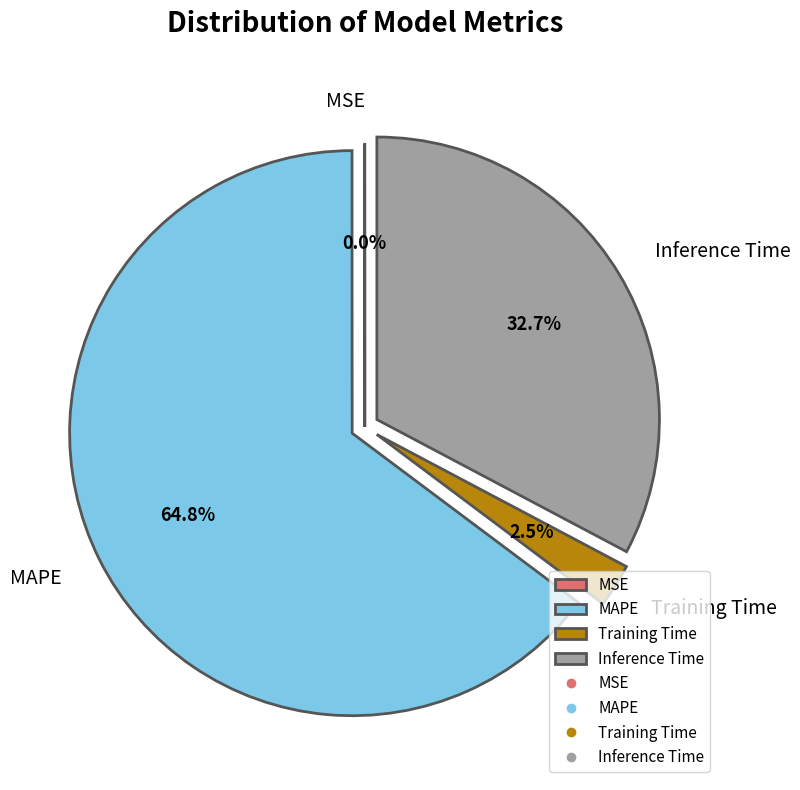

To the nearest percent, what is the average slice percentage?

25%